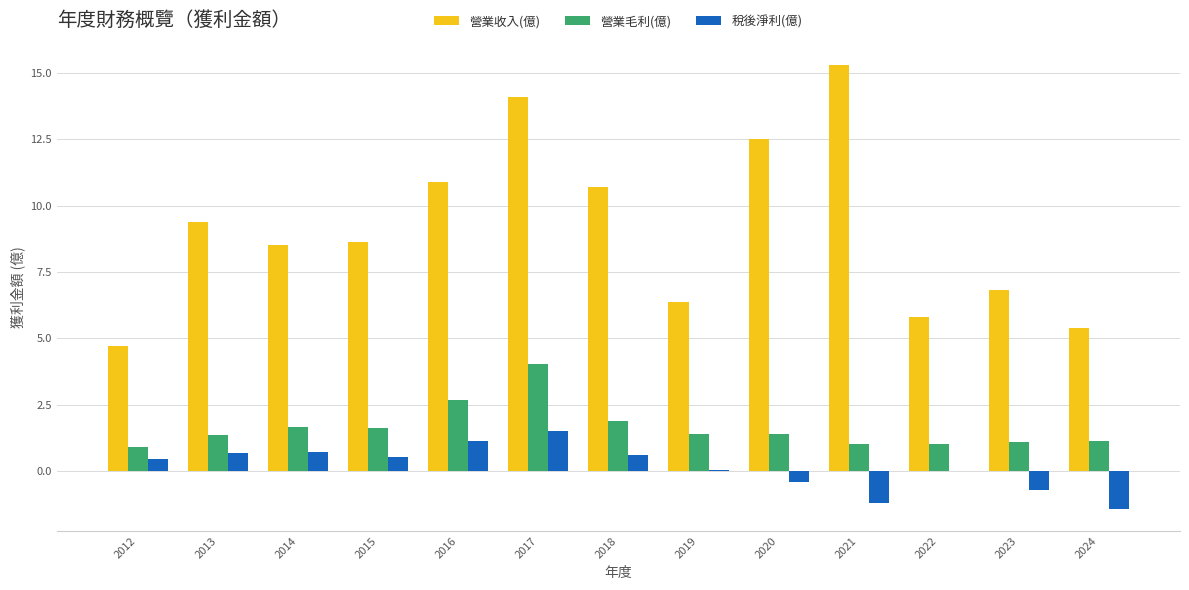

The 稅後淨利(億) series shows -1.9 at 2021. True or false?

False